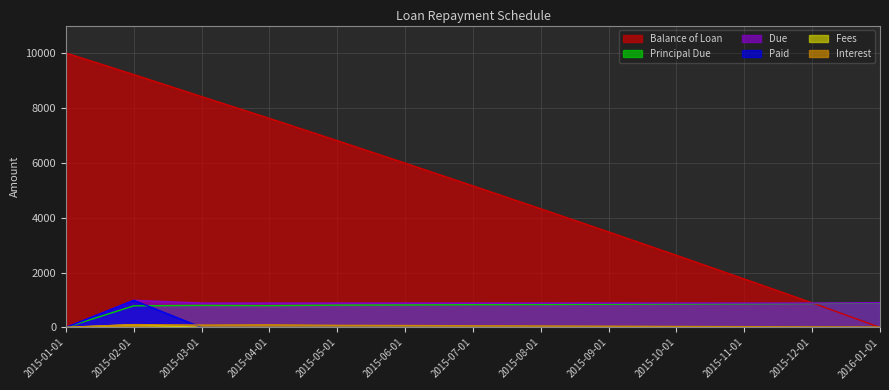

Does the chart display data point markers on the line(s)?

No